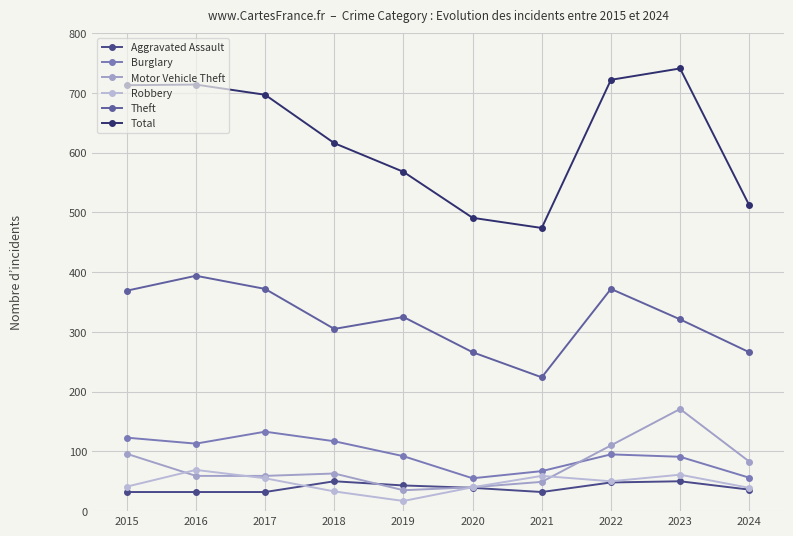

What are all the series names shown in the legend?

Aggravated Assault, Burglary, Motor Vehicle Theft, Robbery, Theft, Total